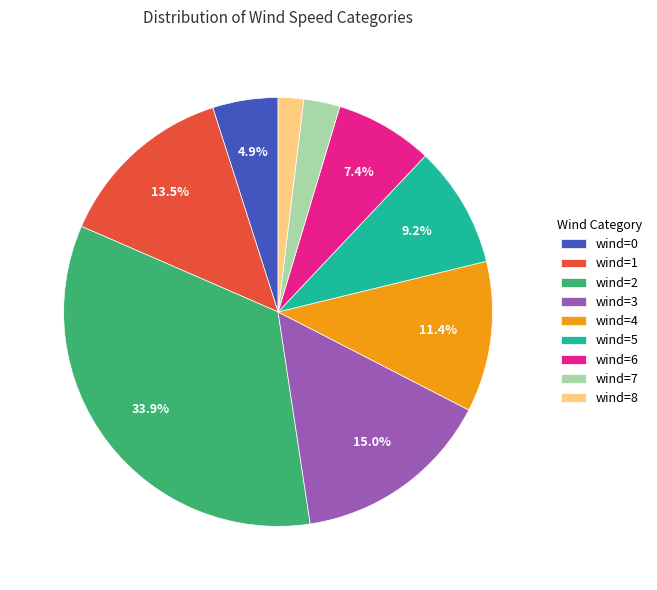

Combined, do wind=7 and wind=4 account for over 50%?

No